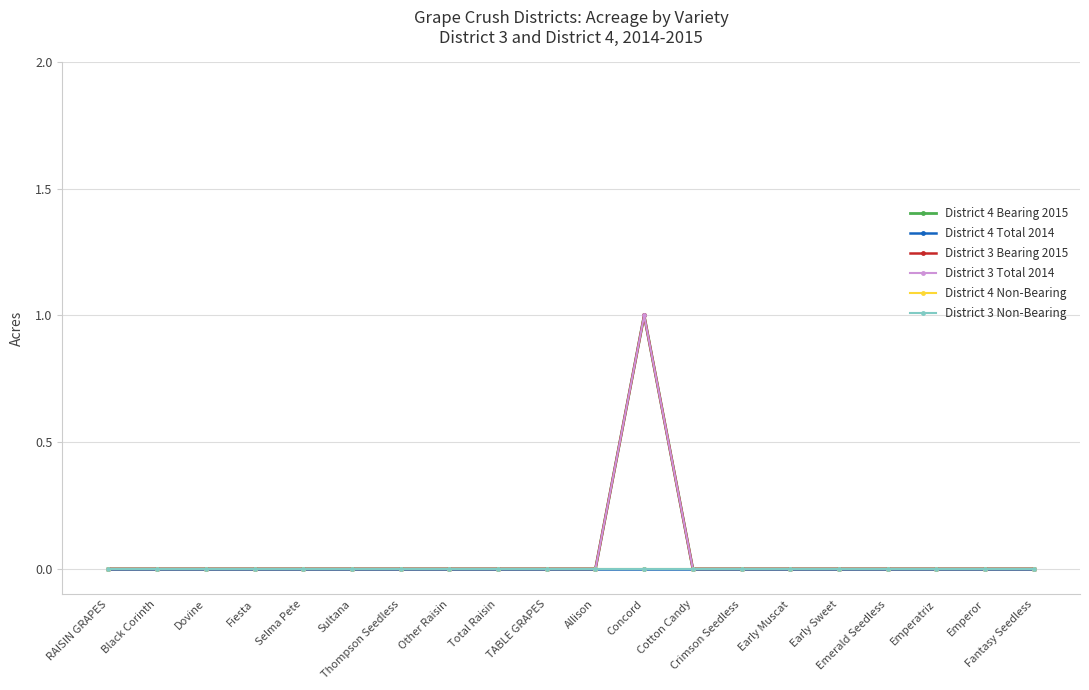

Reading left to right, extract all data points from this chart.

District 4 Bearing 2015: RAISIN GRAPES=0	Black Corinth=0	Dovine=0	Fiesta=0	Selma Pete=0	Sultana=0	Thompson Seedless=0	Other Raisin=0	Total Raisin=0	TABLE GRAPES=0	Allison=0	Concord=1	Cotton Candy=0	Crimson Seedless=0	Early Muscat=0	Early Sweet=0	Emerald Seedless=0	Emperatriz=0	Emperor=0	Fantasy Seedless=0
District 4 Total 2014: RAISIN GRAPES=0	Black Corinth=0	Dovine=0	Fiesta=0	Selma Pete=0	Sultana=0	Thompson Seedless=0	Other Raisin=0	Total Raisin=0	TABLE GRAPES=0	Allison=0	Concord=0	Cotton Candy=0	Crimson Seedless=0	Early Muscat=0	Early Sweet=0	Emerald Seedless=0	Emperatriz=0	Emperor=0	Fantasy Seedless=0
District 3 Bearing 2015: RAISIN GRAPES=0	Black Corinth=0	Dovine=0	Fiesta=0	Selma Pete=0	Sultana=0	Thompson Seedless=0	Other Raisin=0	Total Raisin=0	TABLE GRAPES=0	Allison=0	Concord=1	Cotton Candy=0	Crimson Seedless=0	Early Muscat=0	Early Sweet=0	Emerald Seedless=0	Emperatriz=0	Emperor=0	Fantasy Seedless=0
District 3 Total 2014: RAISIN GRAPES=0	Black Corinth=0	Dovine=0	Fiesta=0	Selma Pete=0	Sultana=0	Thompson Seedless=0	Other Raisin=0	Total Raisin=0	TABLE GRAPES=0	Allison=0	Concord=1	Cotton Candy=0	Crimson Seedless=0	Early Muscat=0	Early Sweet=0	Emerald Seedless=0	Emperatriz=0	Emperor=0	Fantasy Seedless=0
District 4 Non-Bearing: RAISIN GRAPES=0	Black Corinth=0	Dovine=0	Fiesta=0	Selma Pete=0	Sultana=0	Thompson Seedless=0	Other Raisin=0	Total Raisin=0	TABLE GRAPES=0	Allison=0	Concord=0	Cotton Candy=0	Crimson Seedless=0	Early Muscat=0	Early Sweet=0	Emerald Seedless=0	Emperatriz=0	Emperor=0	Fantasy Seedless=0
District 3 Non-Bearing: RAISIN GRAPES=0	Black Corinth=0	Dovine=0	Fiesta=0	Selma Pete=0	Sultana=0	Thompson Seedless=0	Other Raisin=0	Total Raisin=0	TABLE GRAPES=0	Allison=0	Concord=0	Cotton Candy=0	Crimson Seedless=0	Early Muscat=0	Early Sweet=0	Emerald Seedless=0	Emperatriz=0	Emperor=0	Fantasy Seedless=0